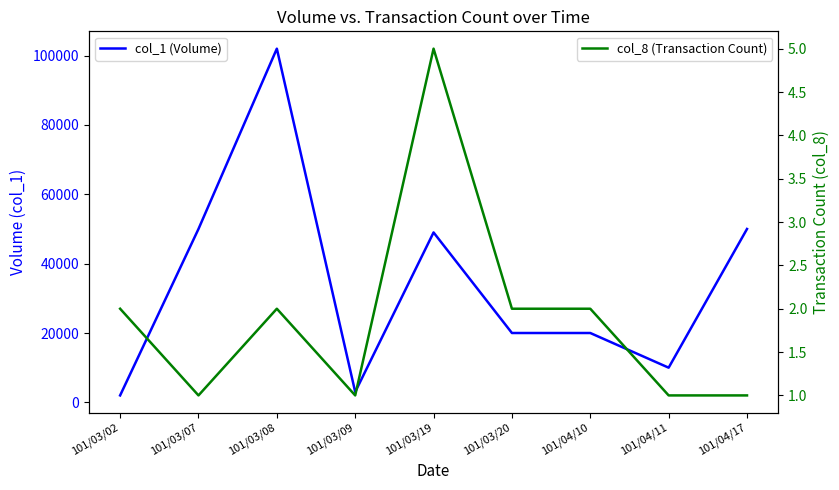

What is the difference between the maximum and minimum values in the col_1 (Volume) series?

100000